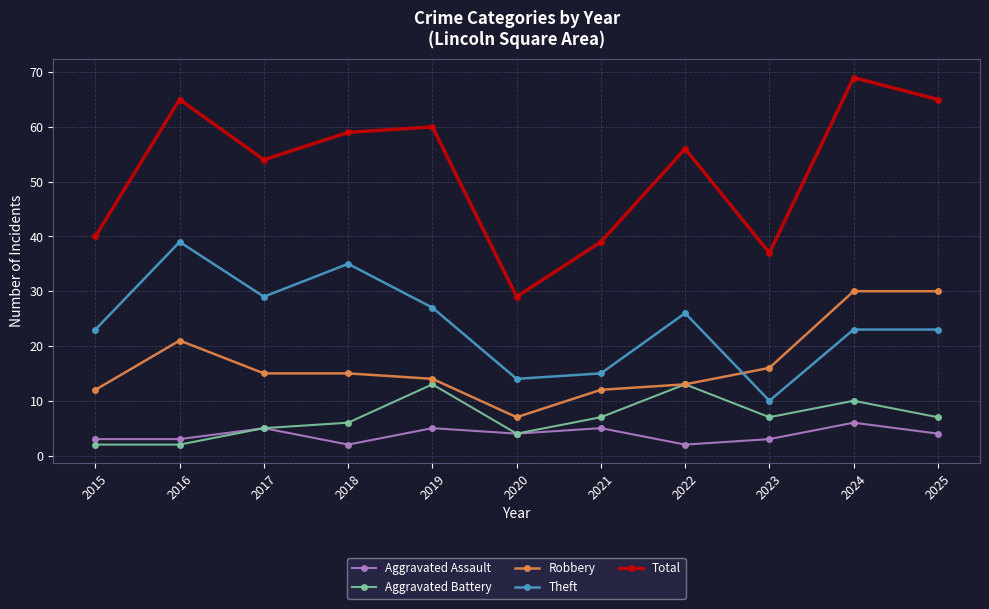

Reading left to right, list all the values displayed in this chart.

Aggravated Assault: 3	3	5	2	5	4	5	2	3	6	4
Aggravated Battery: 2	2	5	6	13	4	7	13	7	10	7
Robbery: 12	21	15	15	14	7	12	13	16	30	30
Theft: 23	39	29	35	27	14	15	26	10	23	23
Total: 40	65	54	59	60	29	39	56	37	69	65